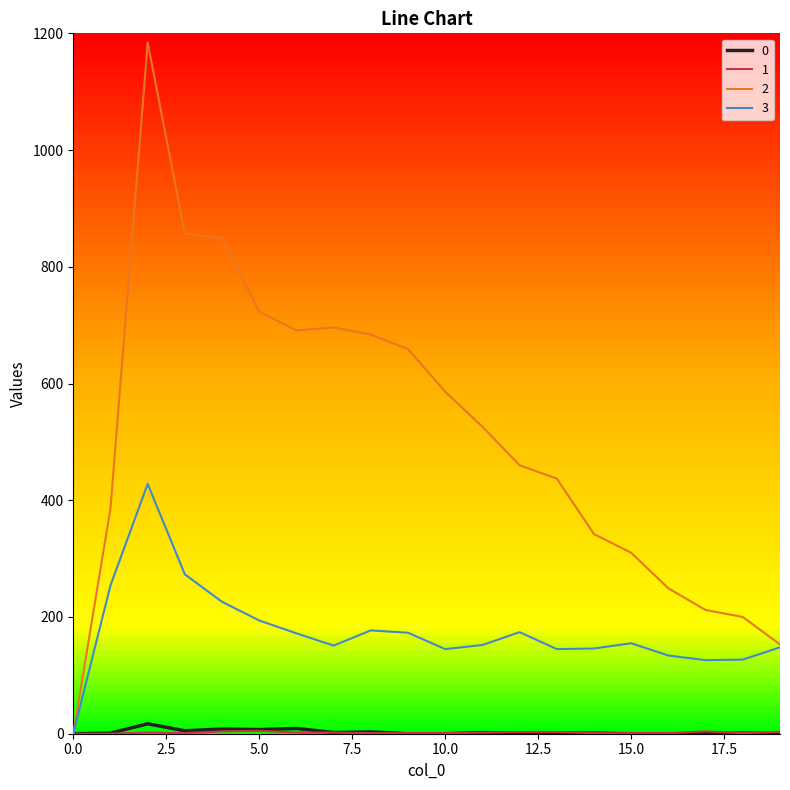

True or false: 3 and 0 intersect in this chart.

False